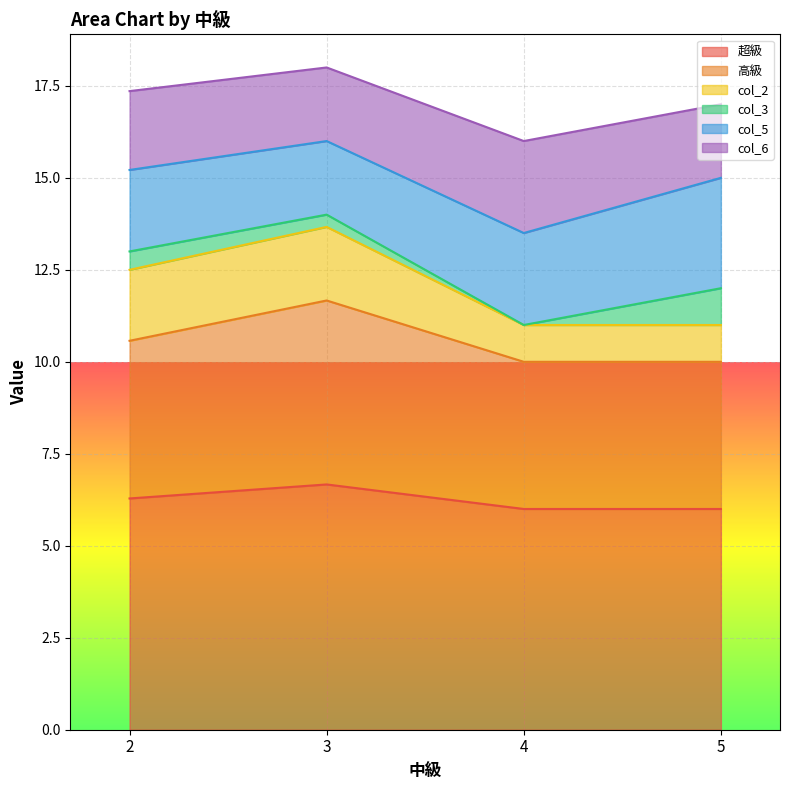

Is it true that 超級 equals 7.9 at 4?

False